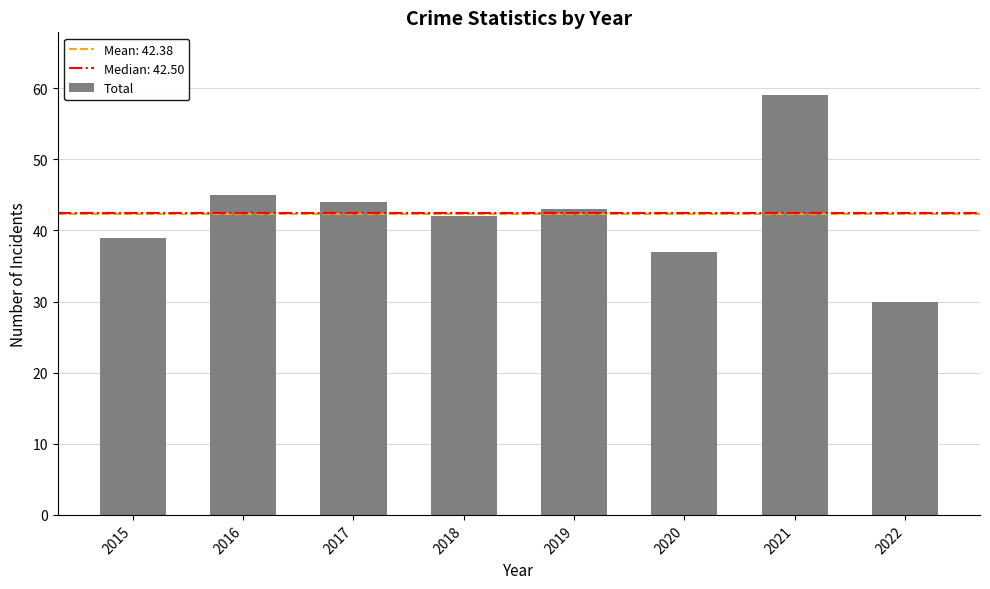

List the labels in order of value, smallest first.

2022, 2020, 2015, 2018, 2019, 2017, 2016, 2021